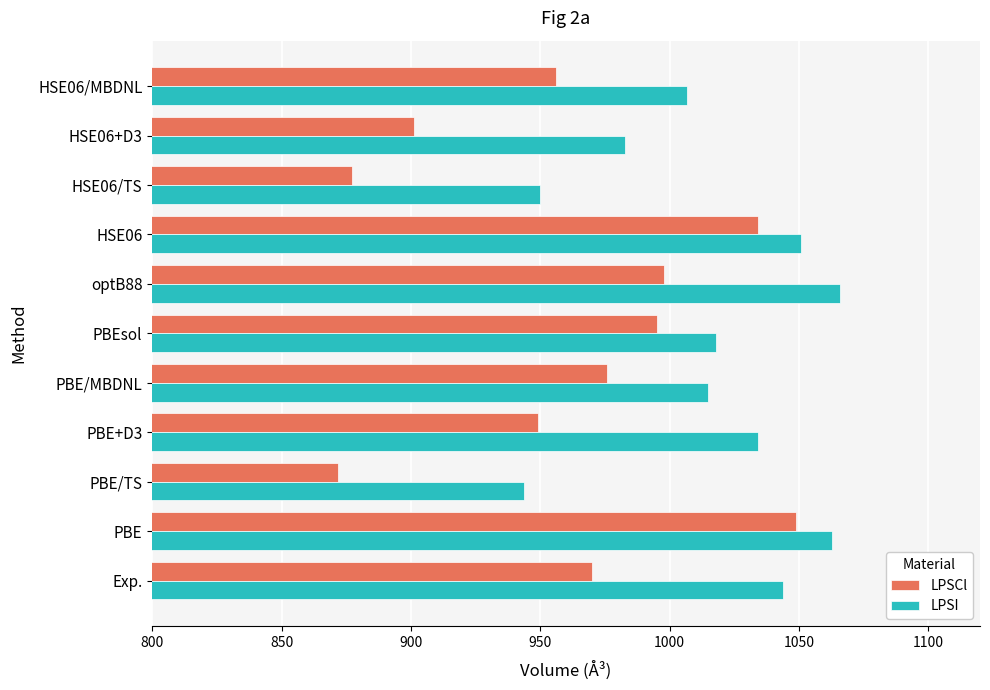

How many data points does each series have?

11